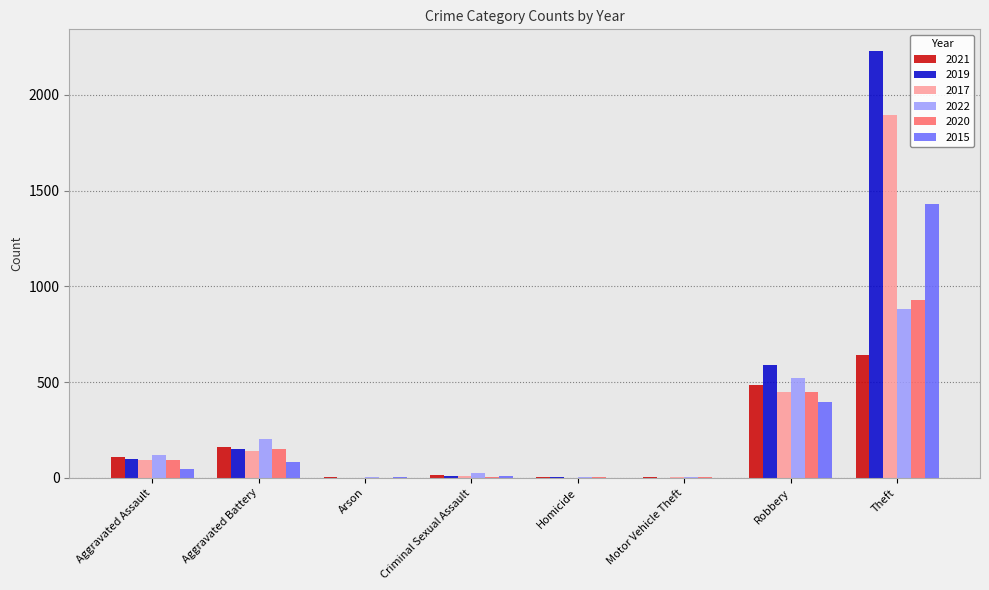

The 2022 series shows 521 at Robbery. True or false?

True